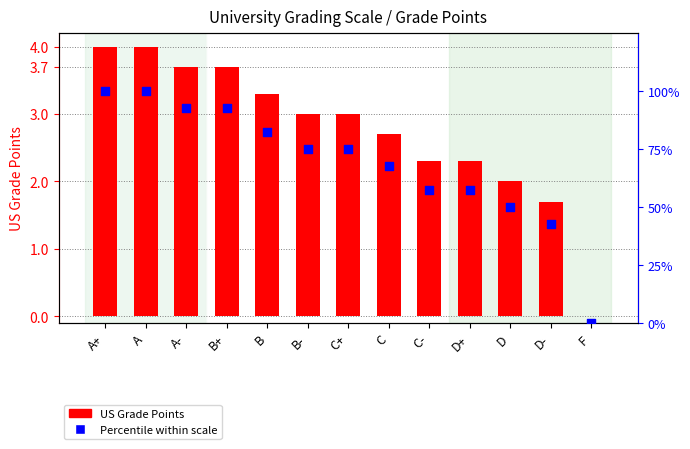

What is the total value across all series at D-?

44.2